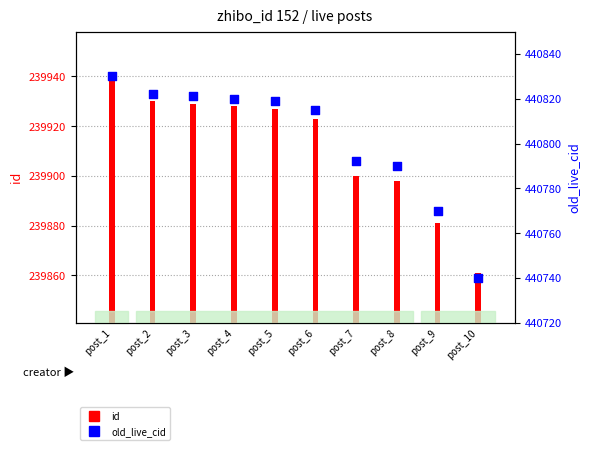

Which series reaches the maximum Y coordinate?

old_live_cid